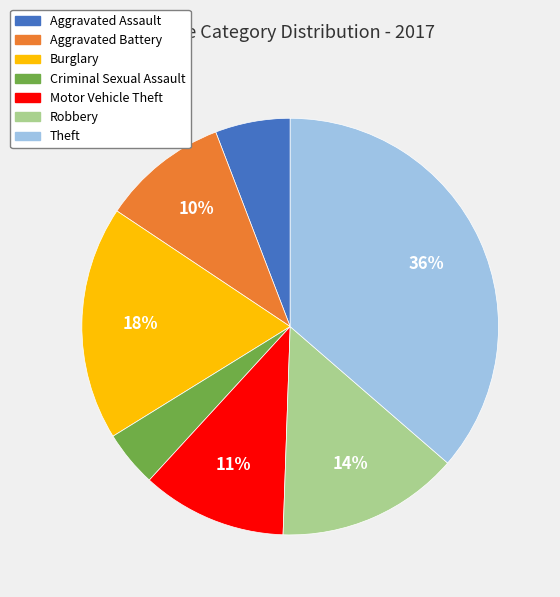

To the nearest percent, what portion does Motor Vehicle Theft represent?

11%